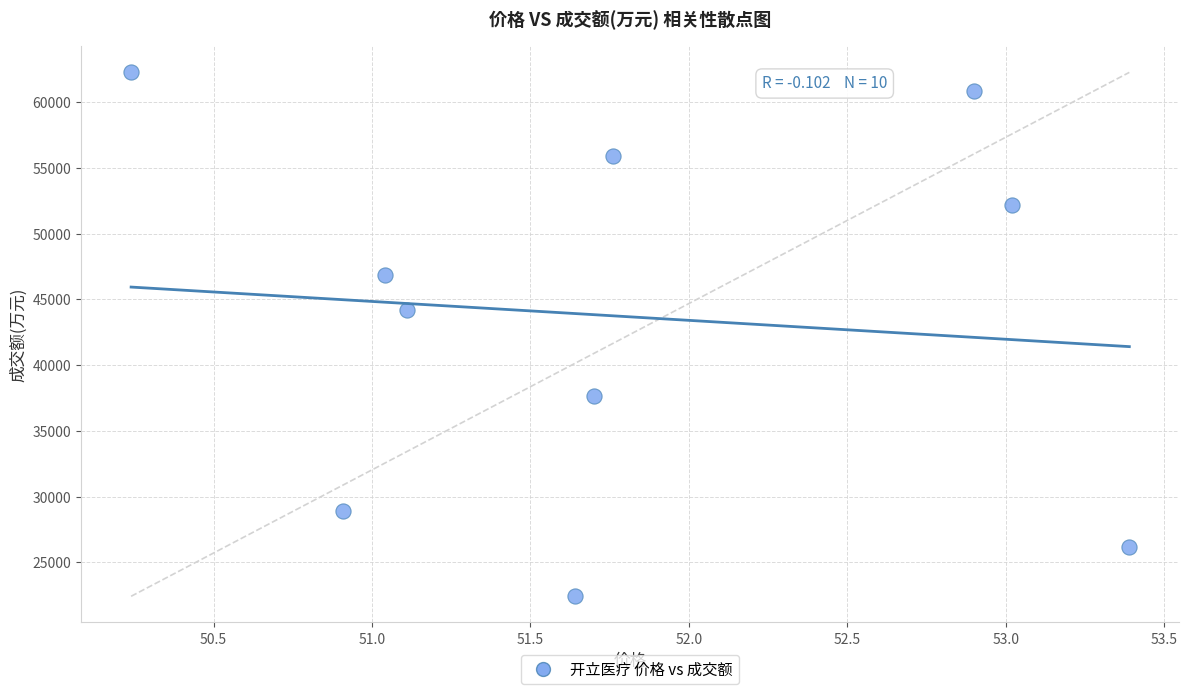

What Y value in the scatter plot is closest to 42342?

44198